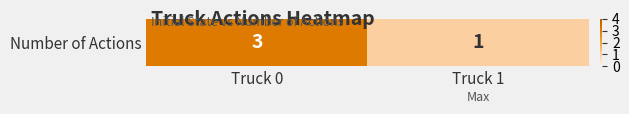

What is the smallest value displayed?

1